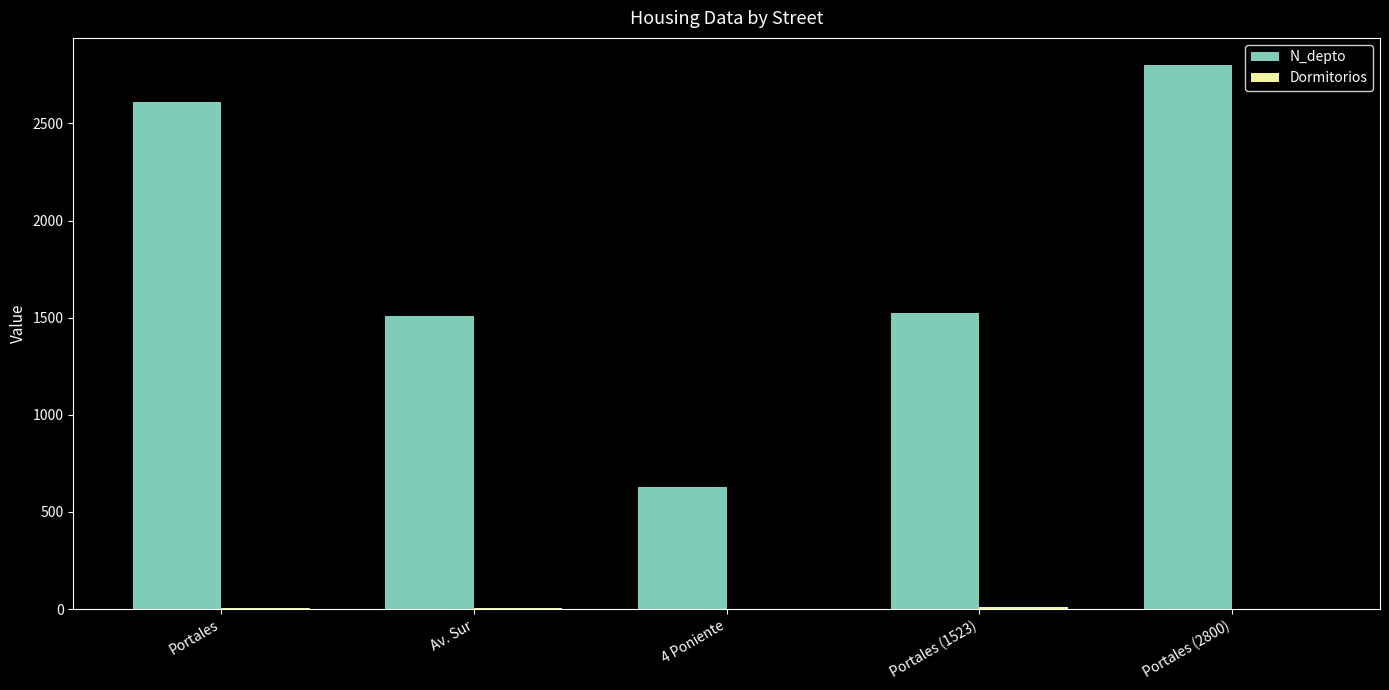

Between 4 Poniente and Portales (2800), which series saw the biggest shift?

N_depto